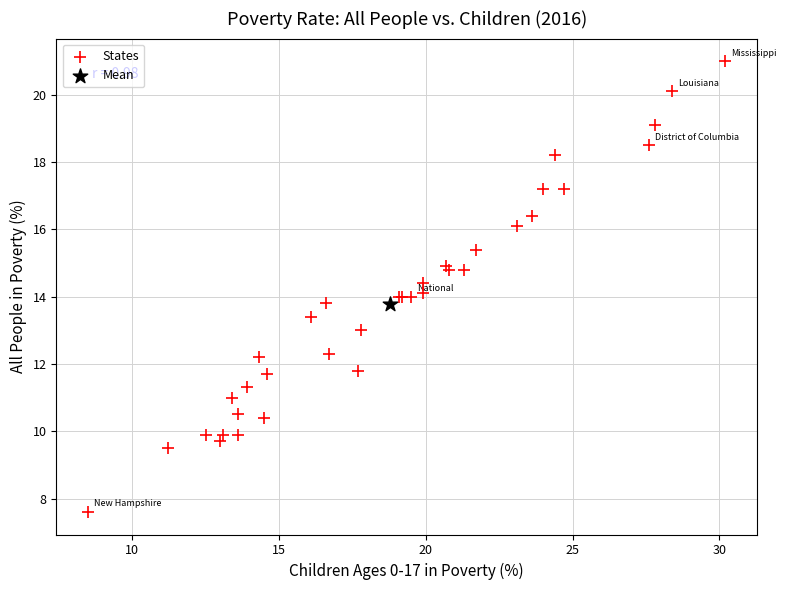

What are all the series names shown in the legend?

States, Mean